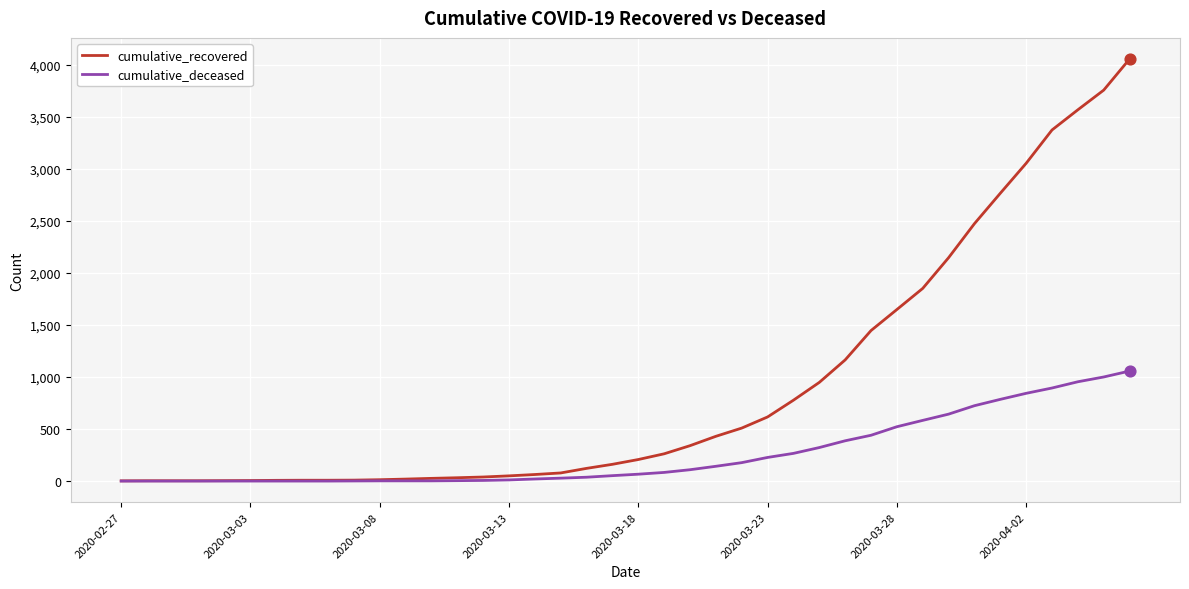

Which series has the largest range (max minus min)?

cumulative_recovered